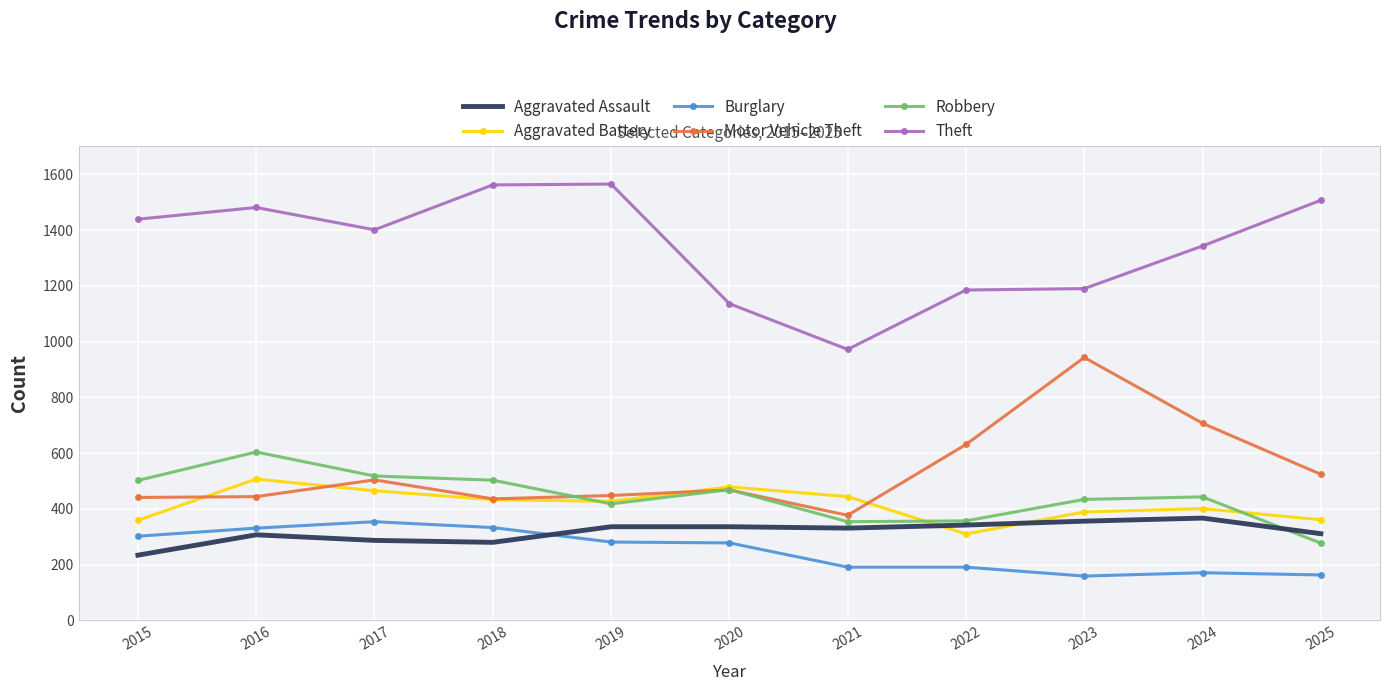

Where is the first local maximum for Burglary?

2017